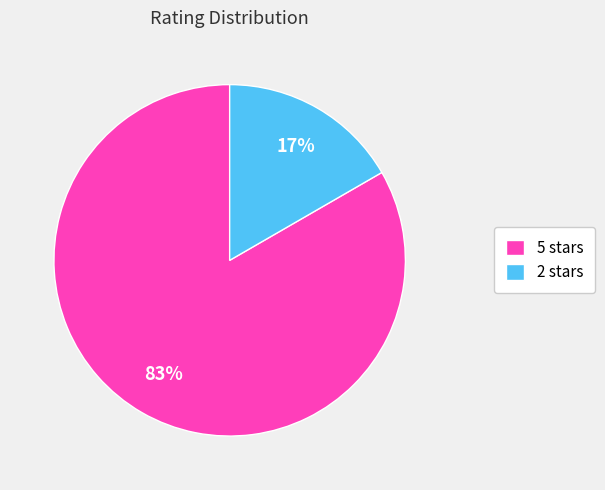

How many segments does this pie chart have?

2